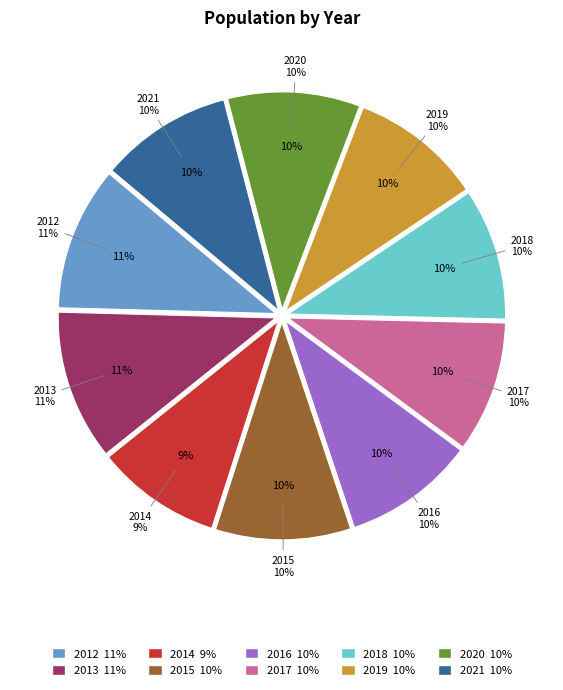

Count the number of slices in the pie.

10